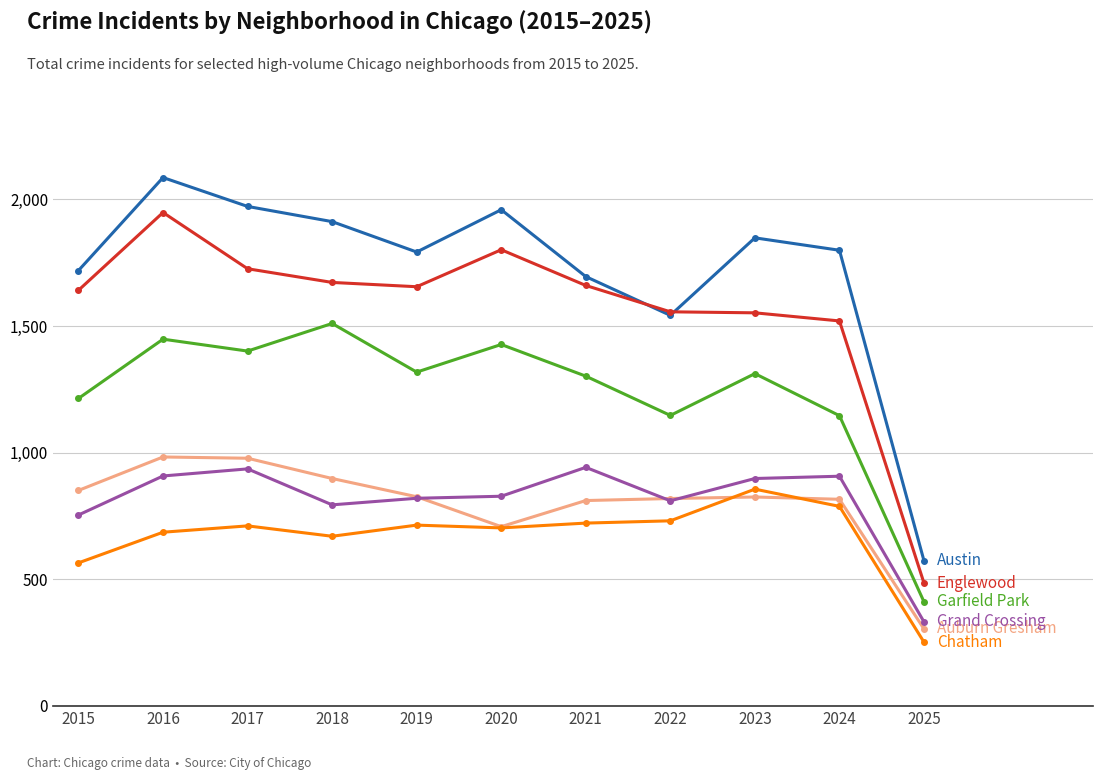

What is the difference between the highest and lowest values at 2016?

1400